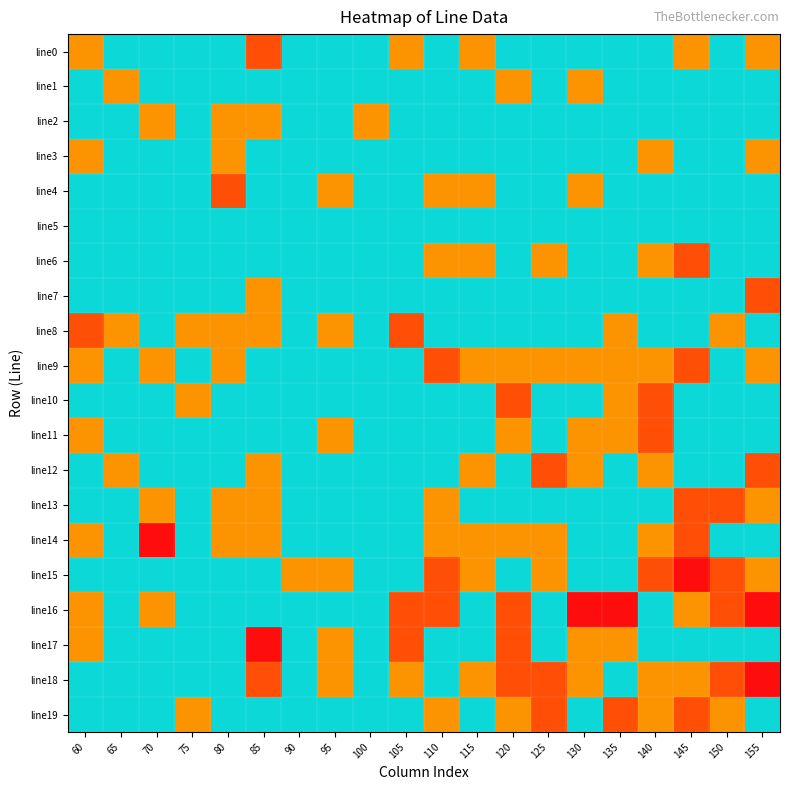

Which series has the largest total across all categories?

line16